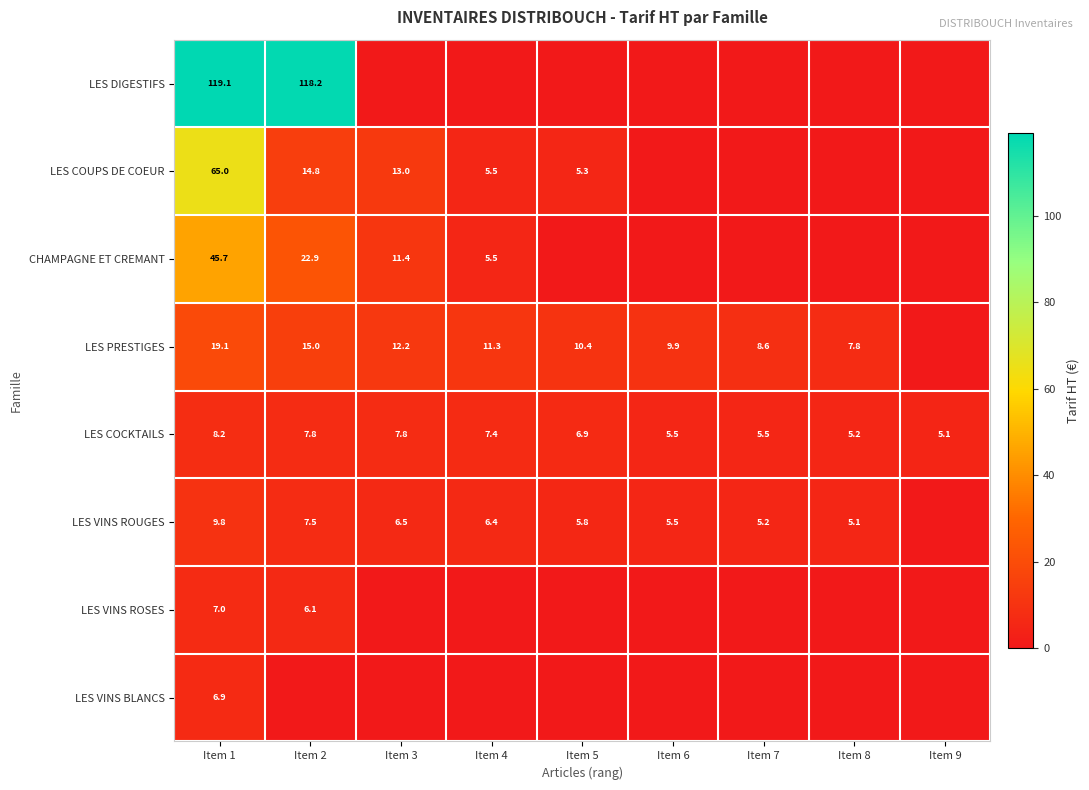

What is the difference between the highest and lowest values at Item 1?

112.2